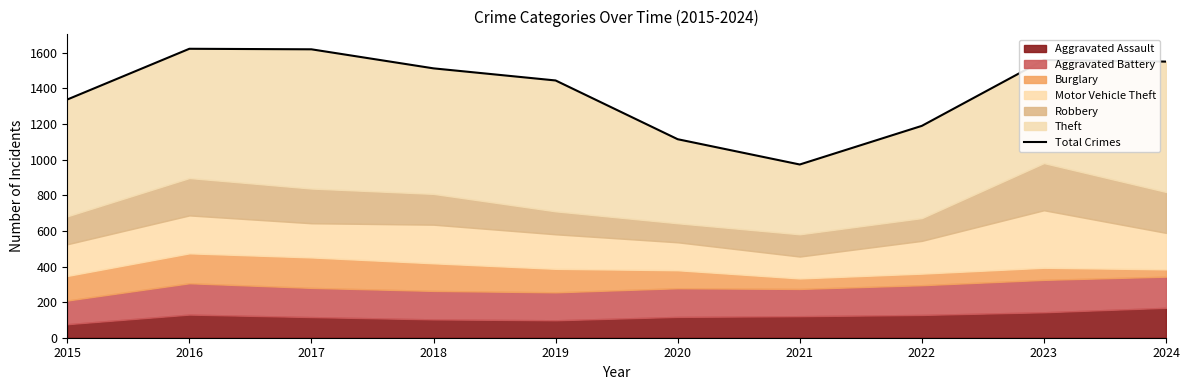

What is the change in value from 2022 to 2024?

+361